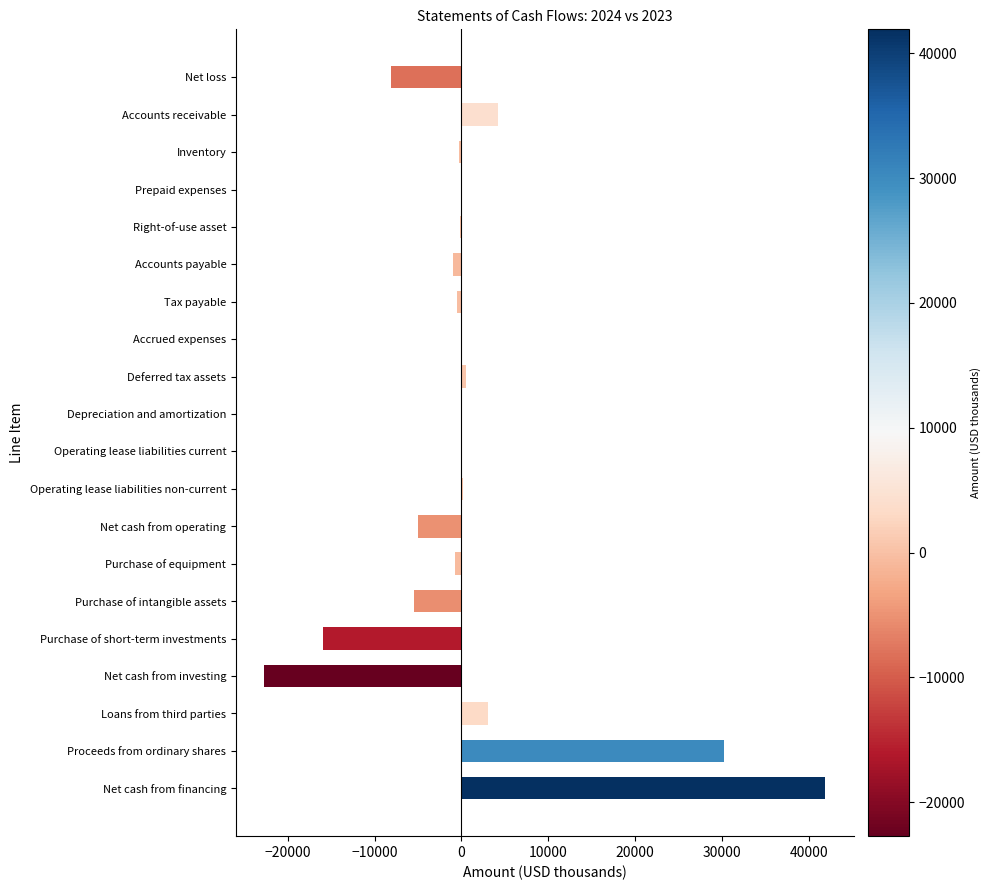

Are the bars horizontal?

Yes